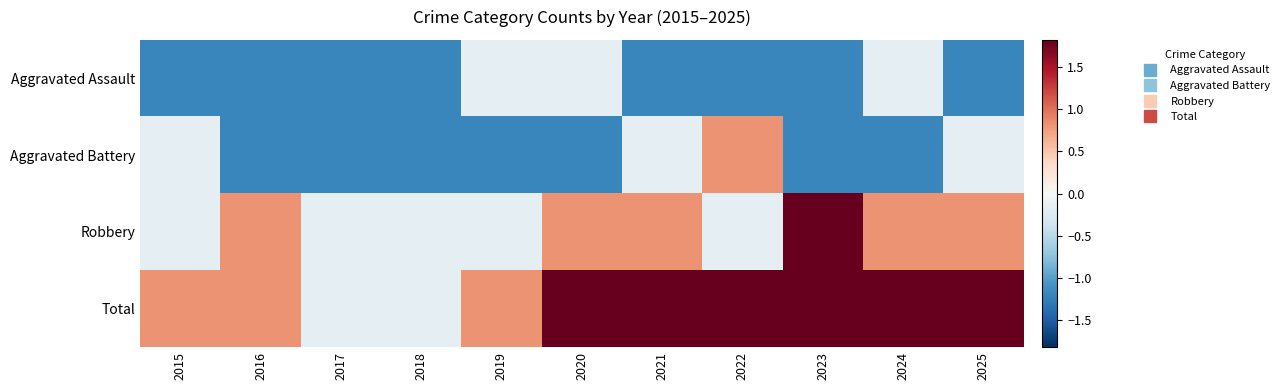

How many distinct data groups are displayed?

4